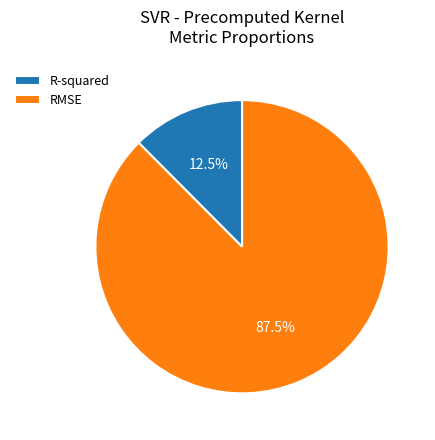

How much of the chart is everything except R-squared?

87.5%